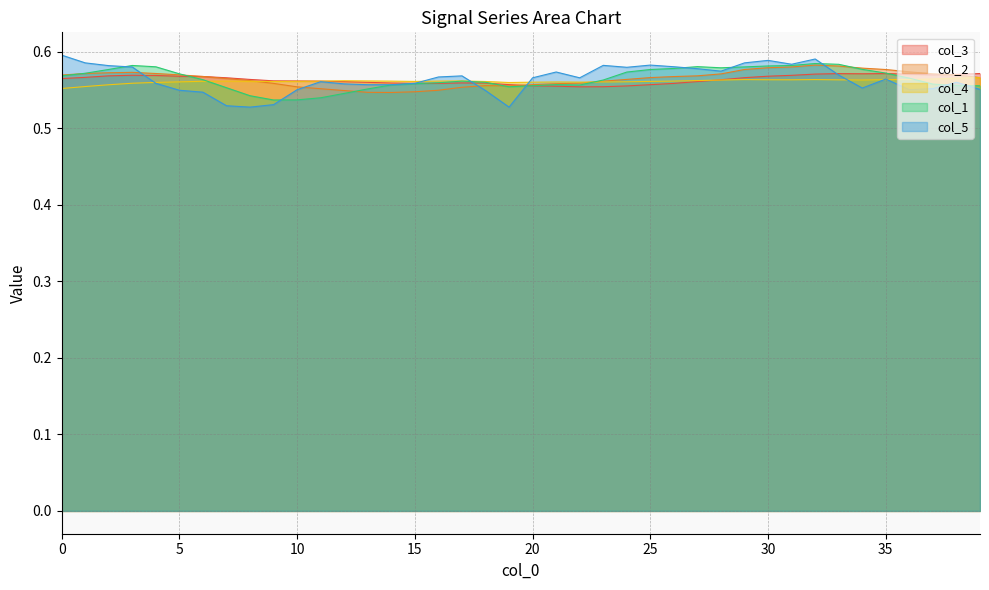

At which category does col_4 reach its first local valley?

9